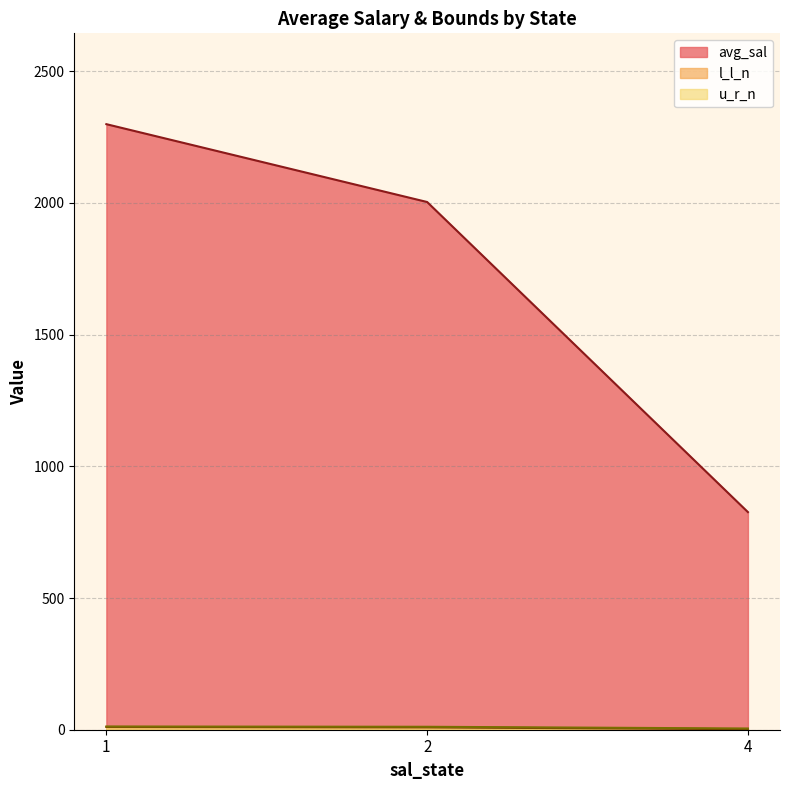

Rank the categories by avg_sal value from lowest to highest.

4, 2, 1